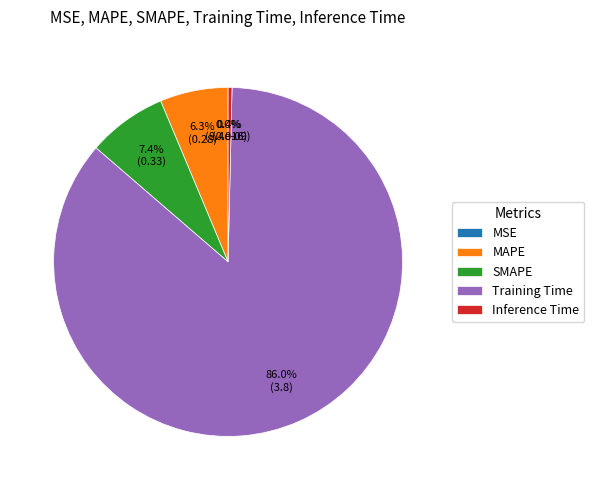

Does any single category account for the majority?

Yes